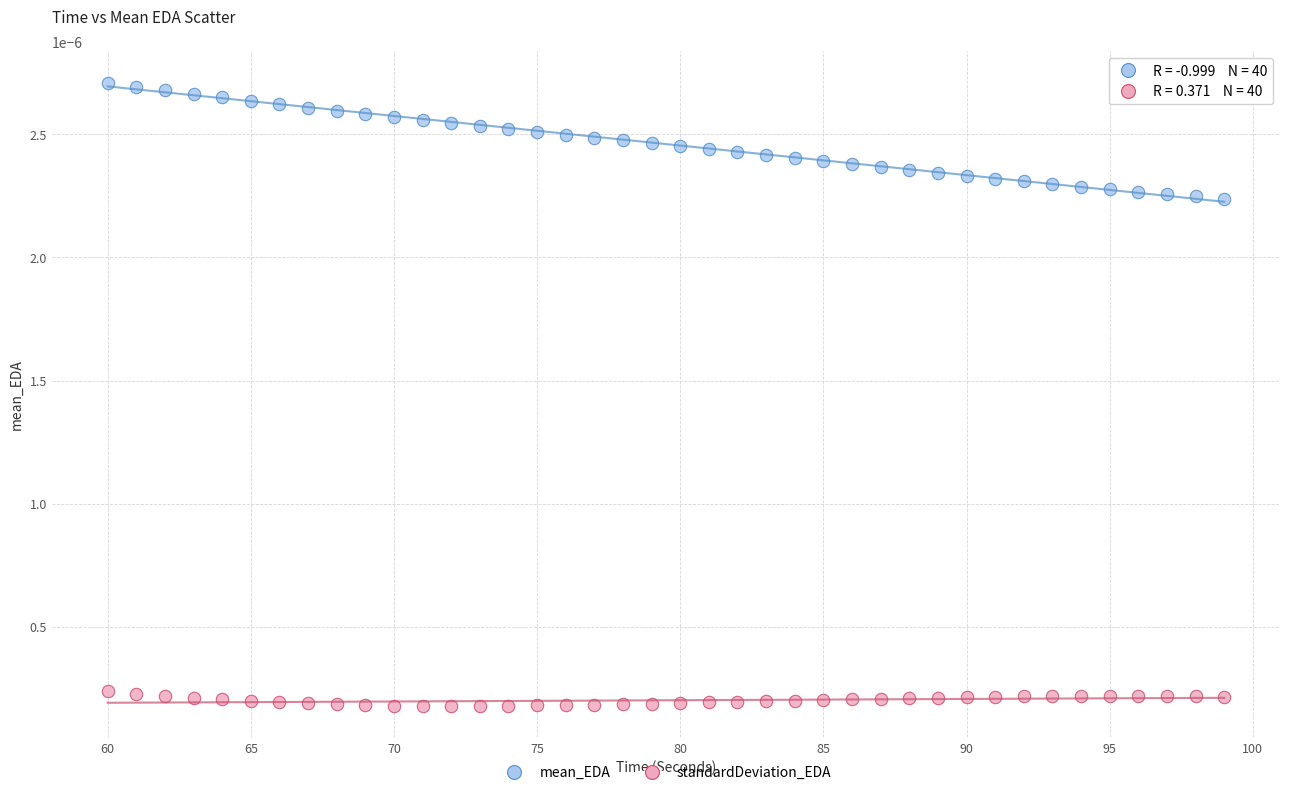

Across all data points, what is the range of X values (max minus min)?

39.0